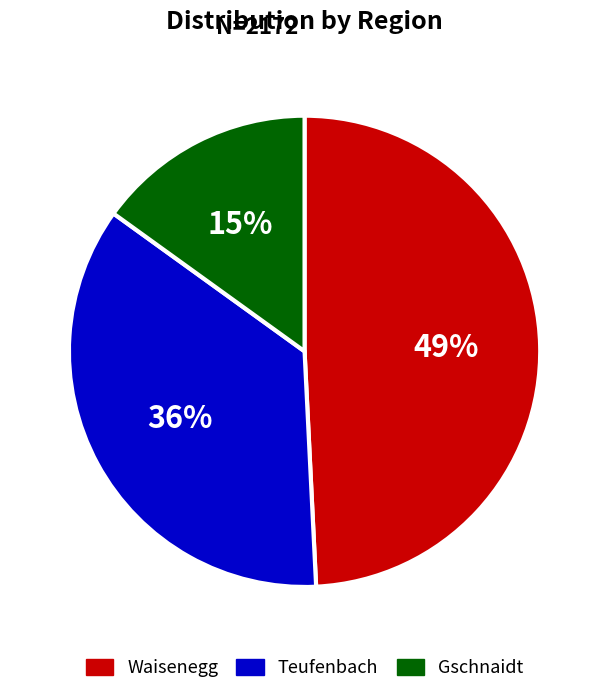

What percentage is the Teufenbach slice, to the nearest percent?

36%